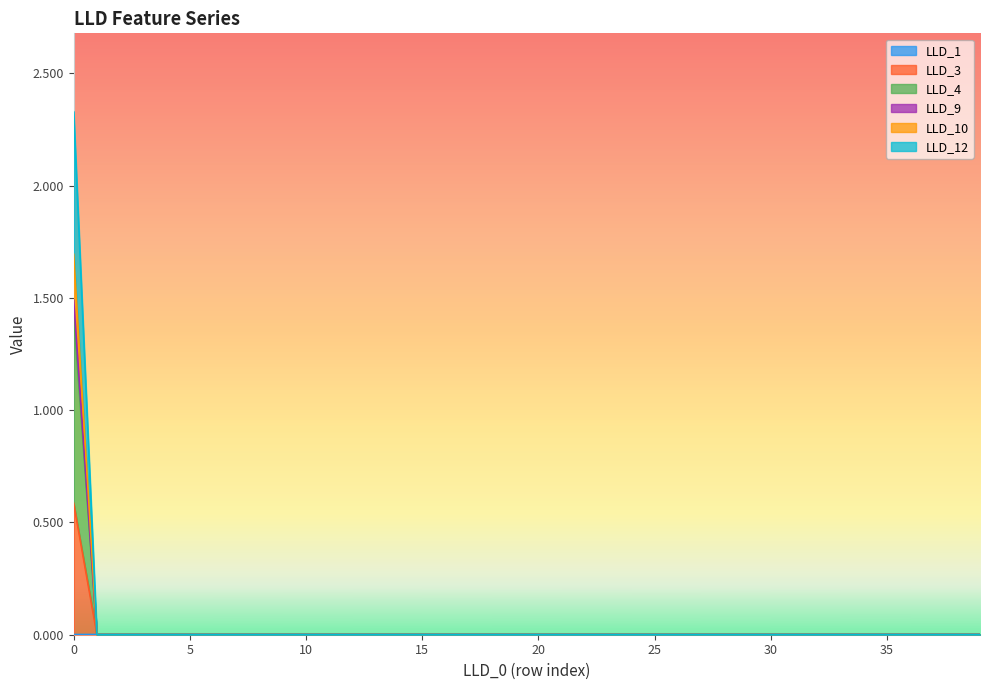

At which label does LLD_9 reach its minimum?

1